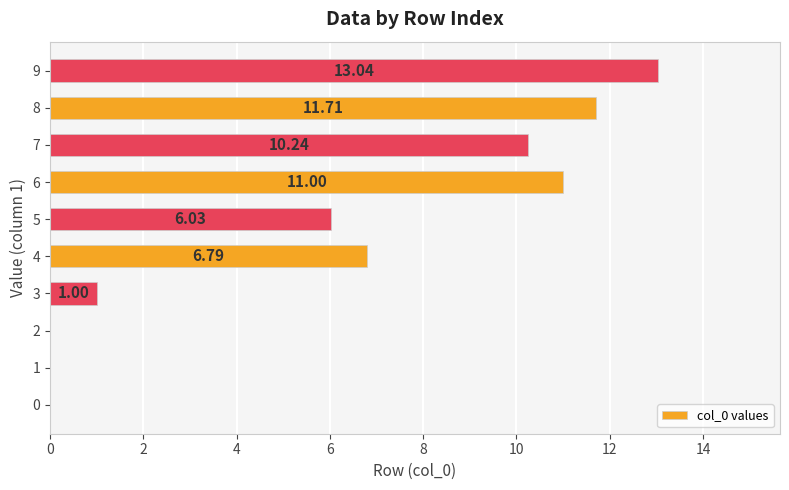

Which has a higher value, 5 or 9?

9